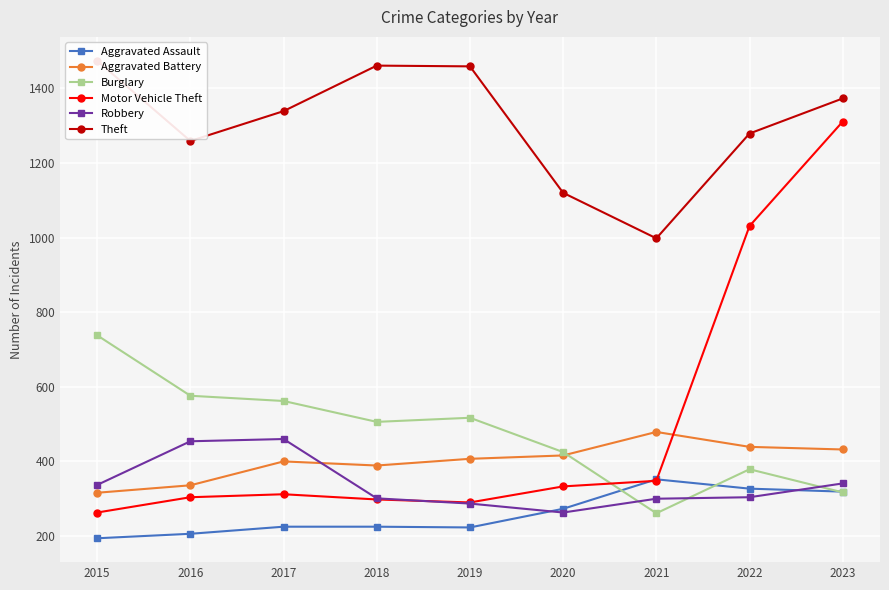

Which label corresponds to the smallest value in the chart?

2015